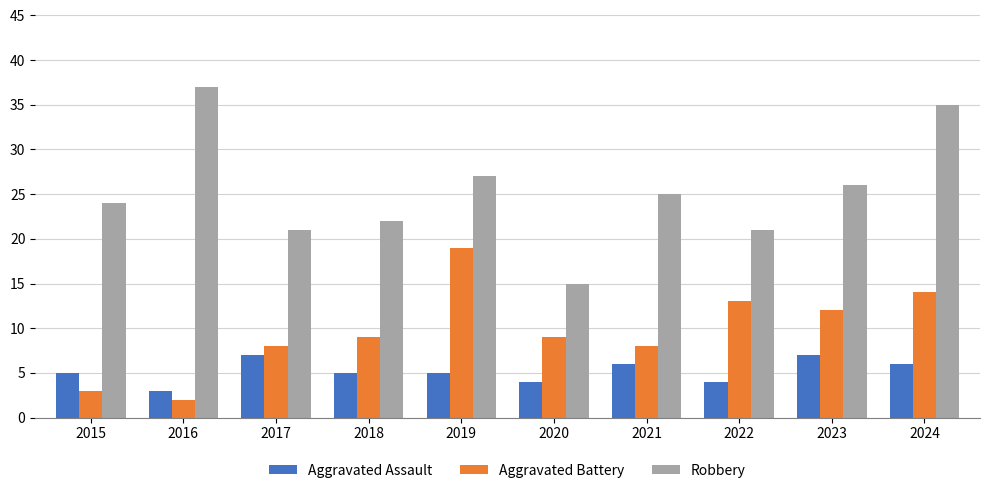

At which label does Aggravated Battery reach its peak?

2019